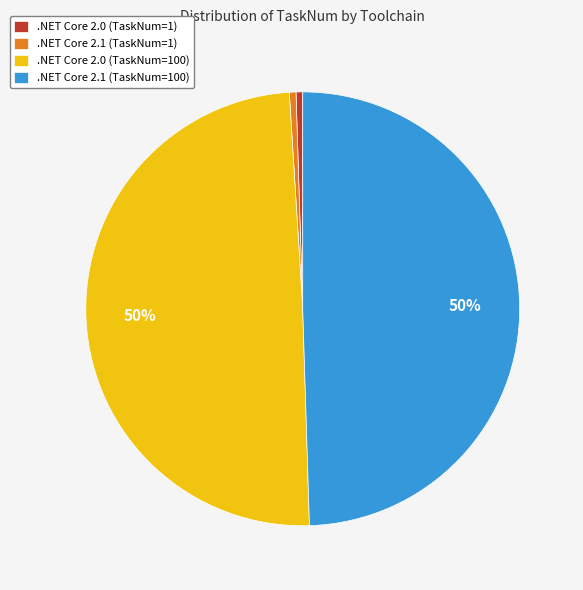

Does .NET Core 2.0 (TaskNum=1) represent more than half of the total?

No